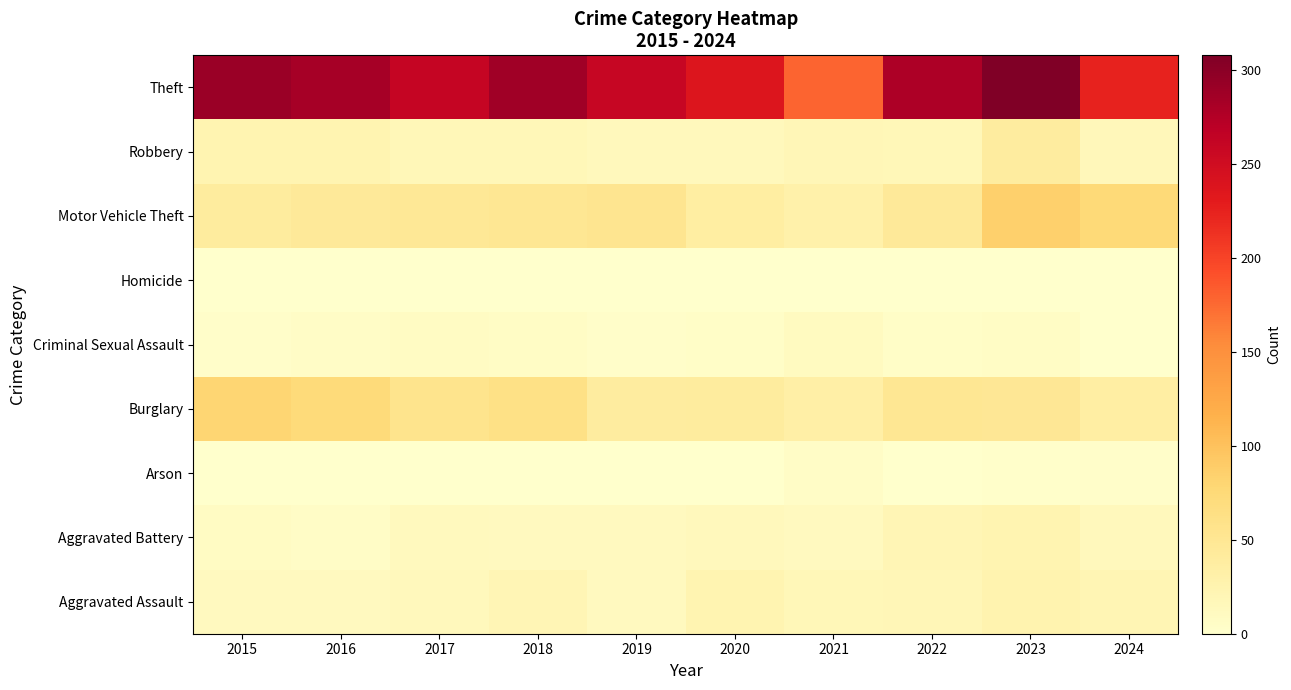

At how many categories does at least one series exceed 104?

10